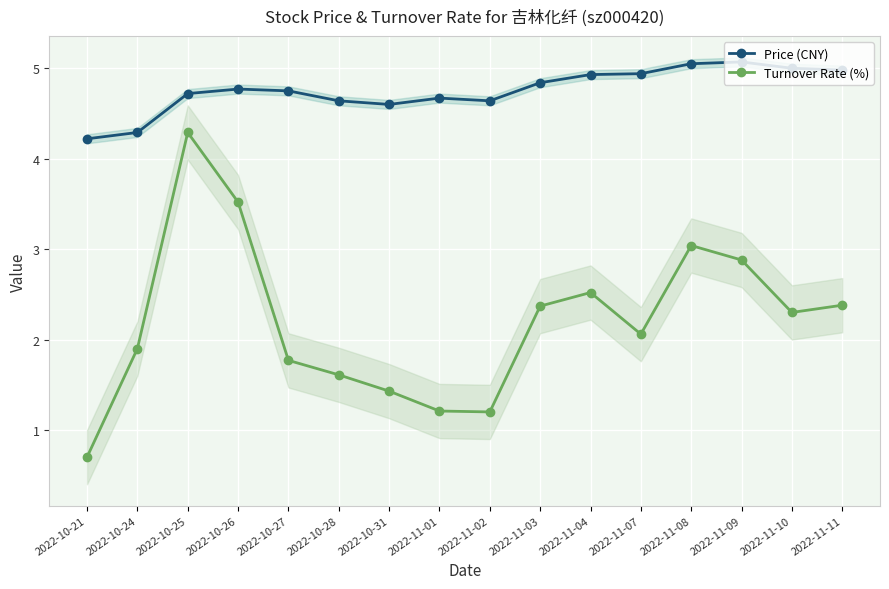

Which series has the largest total across all categories?

Price (CNY)